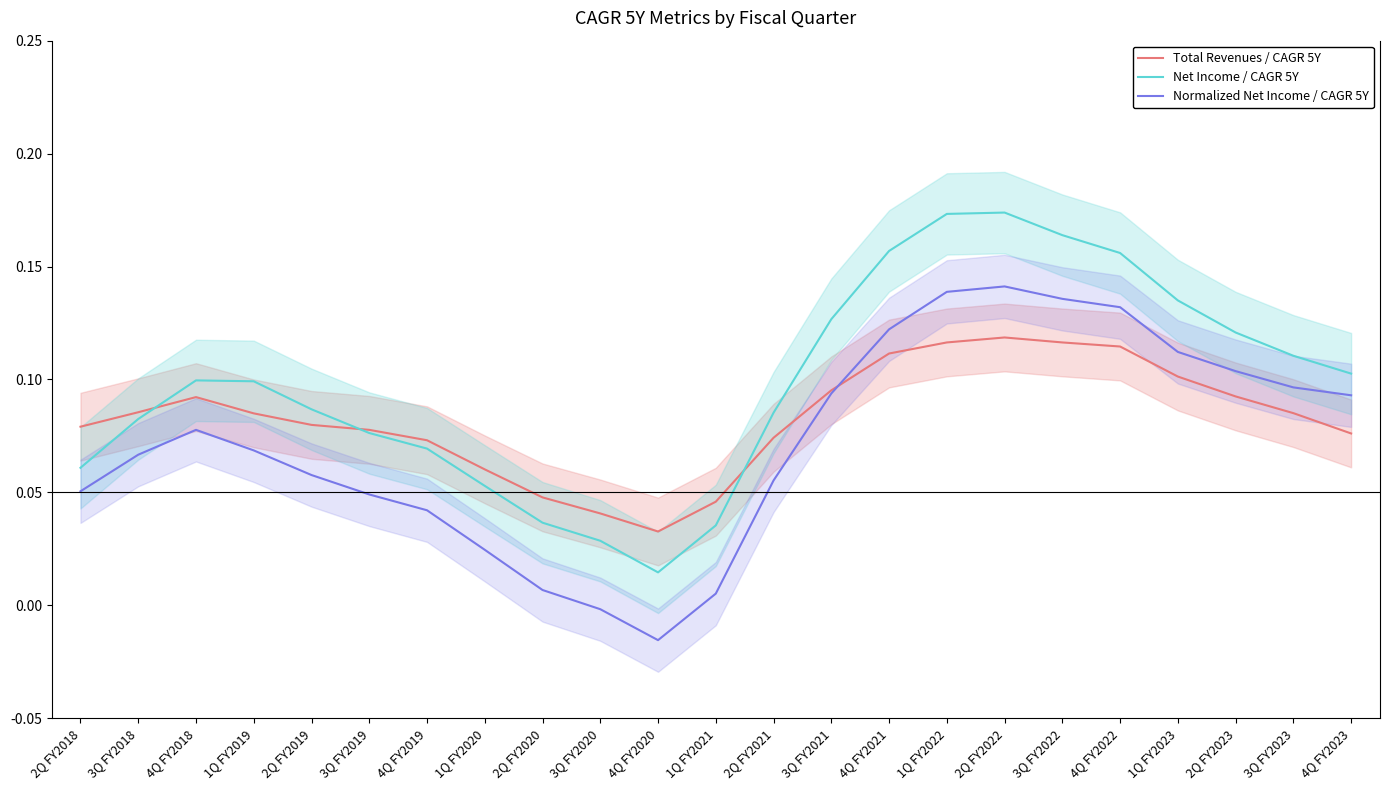

Which series has the largest total across all categories?

Net Income / CAGR 5Y